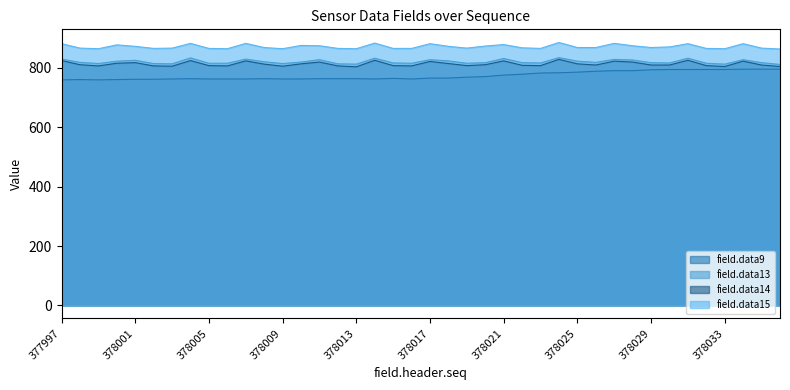

Which series has the largest total across all categories?

field.data15